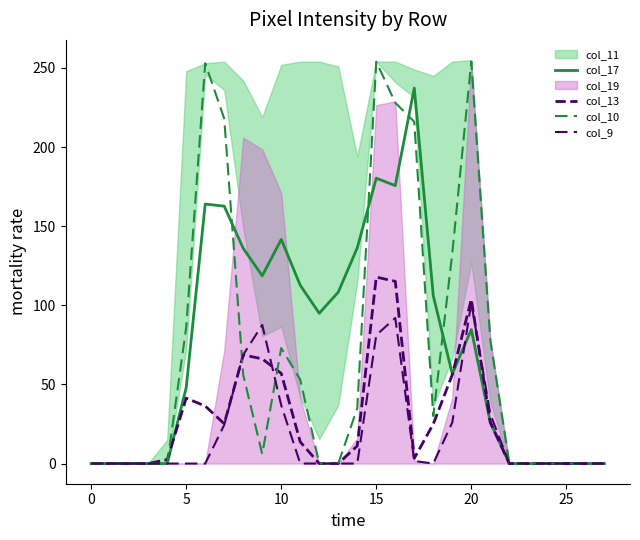

True or false: col_10 has a value of -125.5 at 0.

False